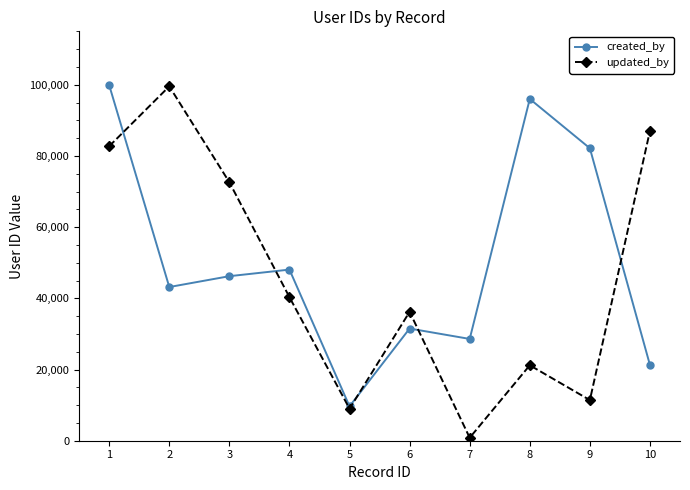

Which series ends up on top after the final intersection of updated_by and created_by?

updated_by